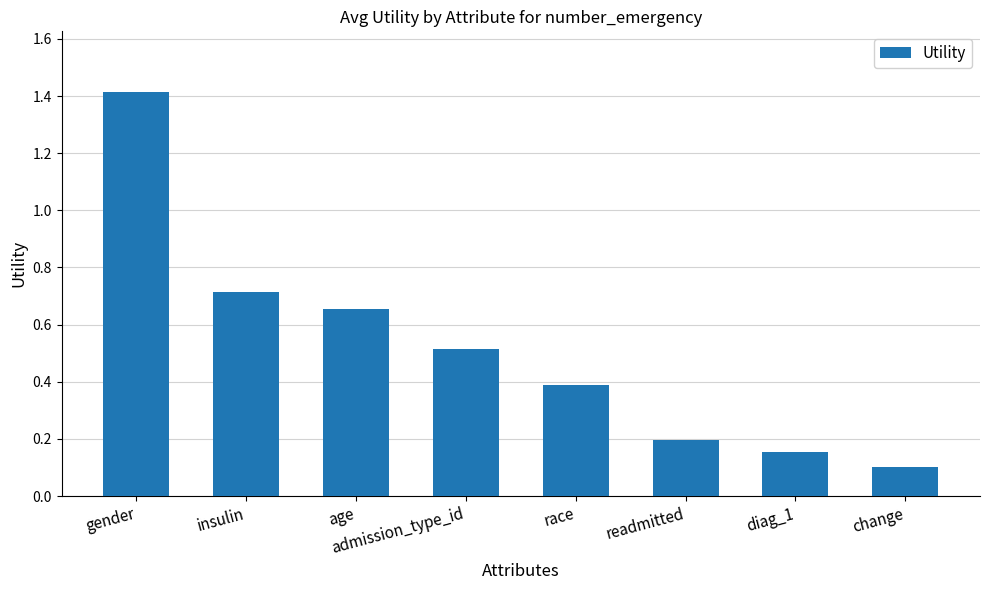

What position from the right is readmitted?

3